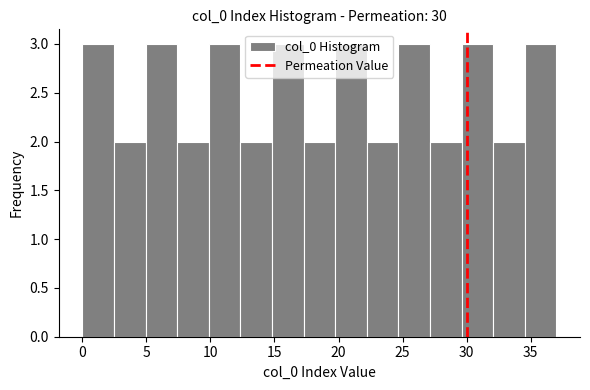

What is the height of the bar covering 0.0 to 2.5 on the x-axis? Neither the bar edges nor the heights are printed on the chart, so give them approximately, as read against the axes.

3